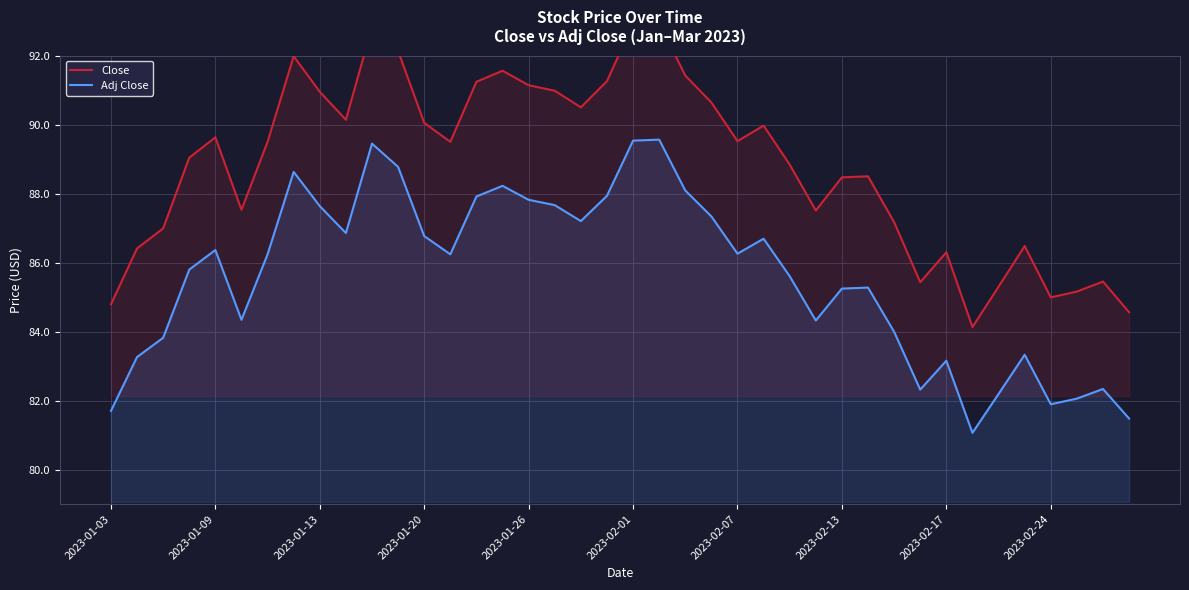

Where does the Adj Close series first go above 86?

2023-01-09